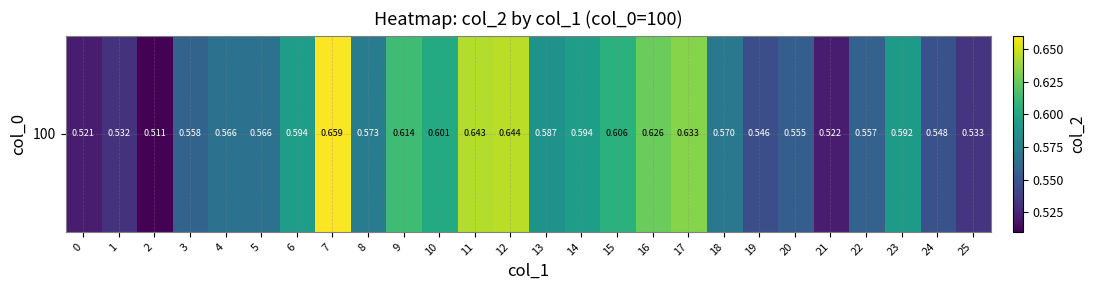

Reading right to left, what are all the values shown in this chart?

25=0.5	24=0.5	23=0.6	22=0.6	21=0.5	20=0.6	19=0.5	18=0.6	17=0.6	16=0.6	15=0.6	14=0.6	13=0.6	12=0.6	11=0.6	10=0.6	9=0.6	8=0.6	7=0.7	6=0.6	5=0.6	4=0.6	3=0.6	2=0.5	1=0.5	0=0.5